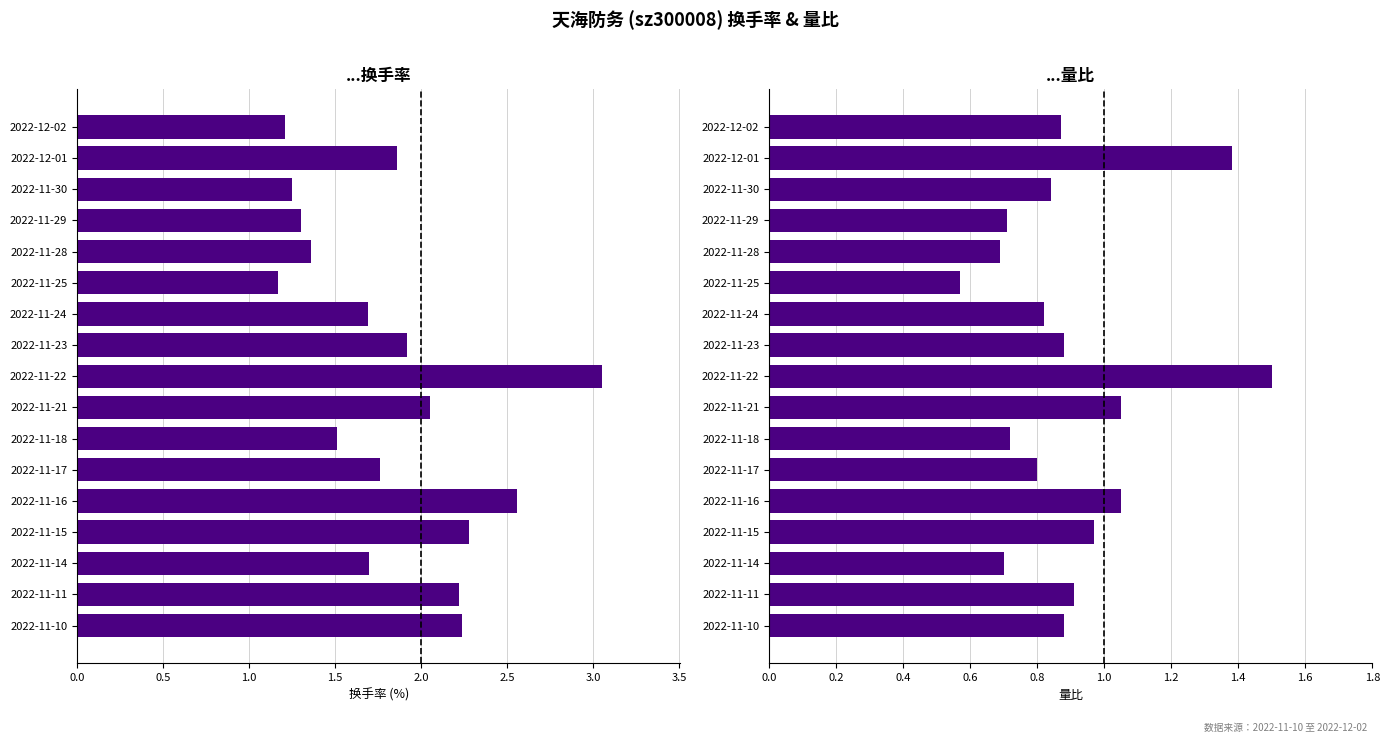

How many groups of bars are there?

17